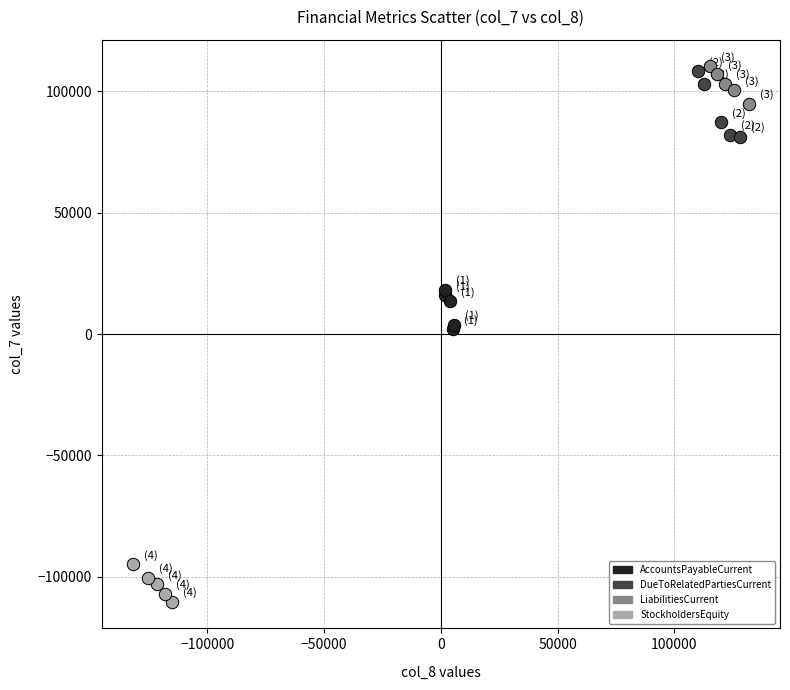

Which series contains the lowest Y value?

StockholdersEquity